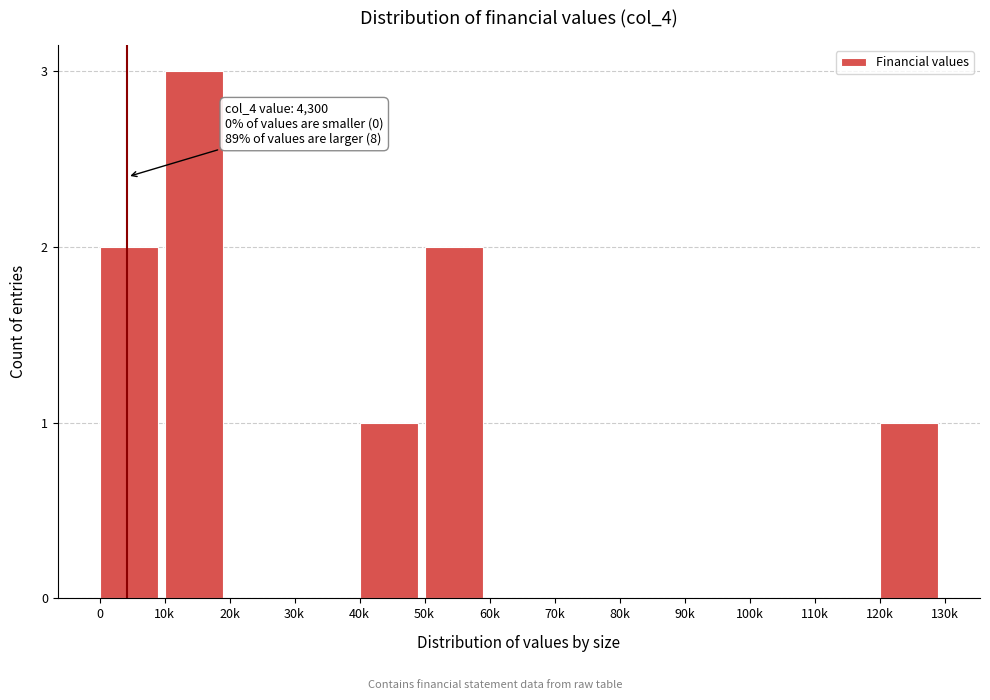

Reading left to right, what are all the values shown in this chart?

0=2	10k=3	20k=0	30k=0	40k=1	50k=2	60k=0	70k=0	80k=0	90k=0	100k=0	110k=0	120k=1